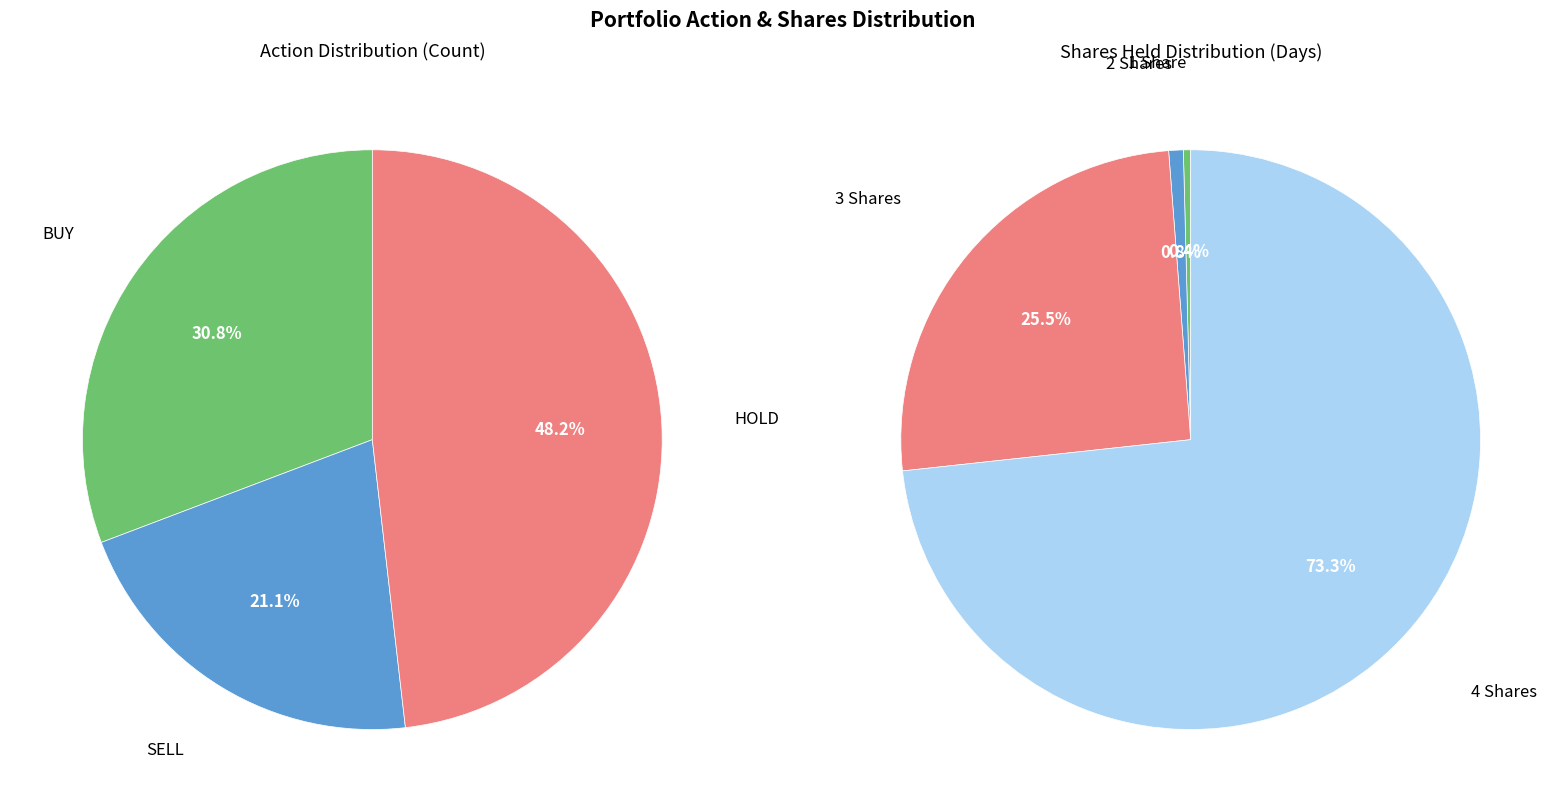

What percentage is the BUY slice, to the nearest percent?

31%